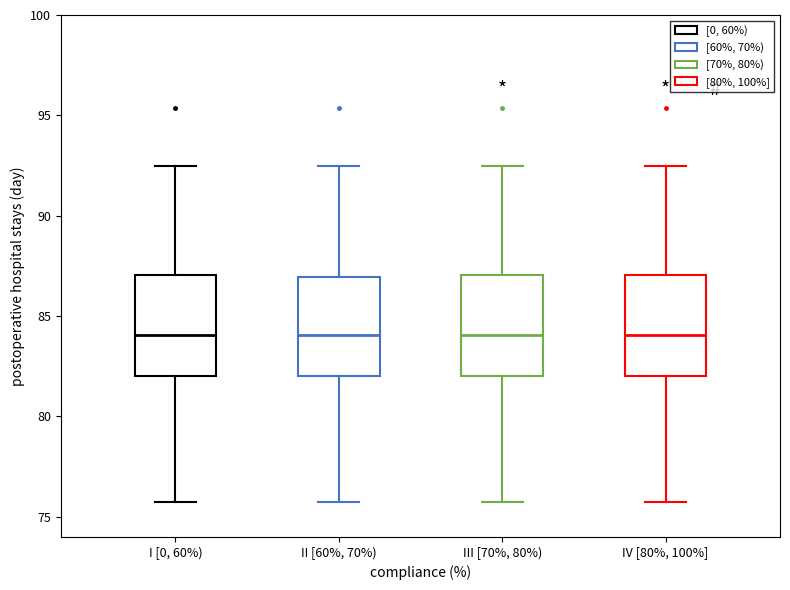

Reading left to right, read every box against the y-axis: the position of its median line, the range the box covers, and the ends of its whiskers. The values are not printed on the chart, so give them approximately, as read against the axis.

I [0, 60%): median 84.0, box 82.0 to 87.0, whiskers 76.0 to 92.5
II [60%, 70%): median 84.0, box 82.0 to 87.0, whiskers 76.0 to 92.5
III [70%, 80%): median 84.0, box 82.0 to 87.0, whiskers 76.0 to 92.5
IV [80%, 100%]: median 84.0, box 82.0 to 87.0, whiskers 76.0 to 92.5